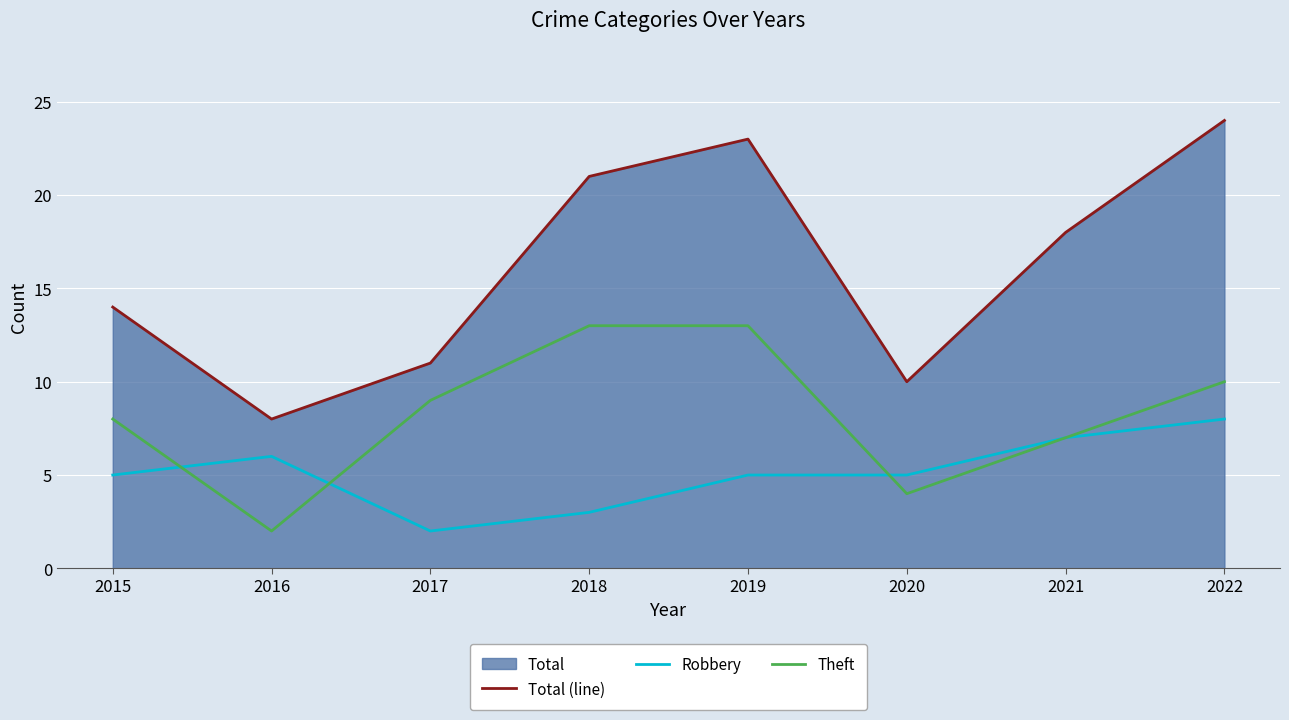

What is the value of the Robbery point at the 8th from the left?

8